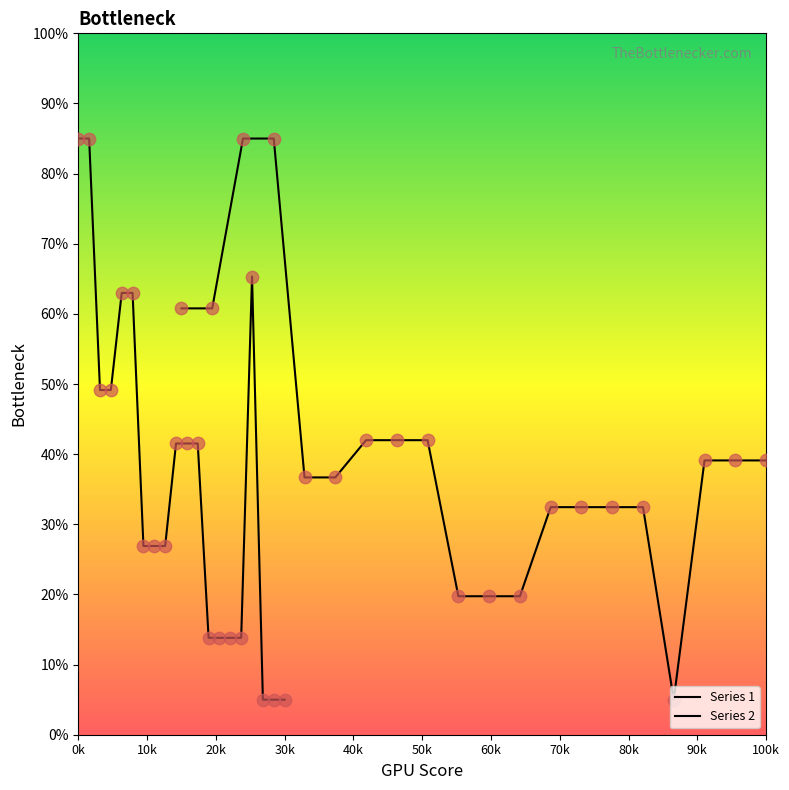

At which category is the sum across all series the highest?

0k